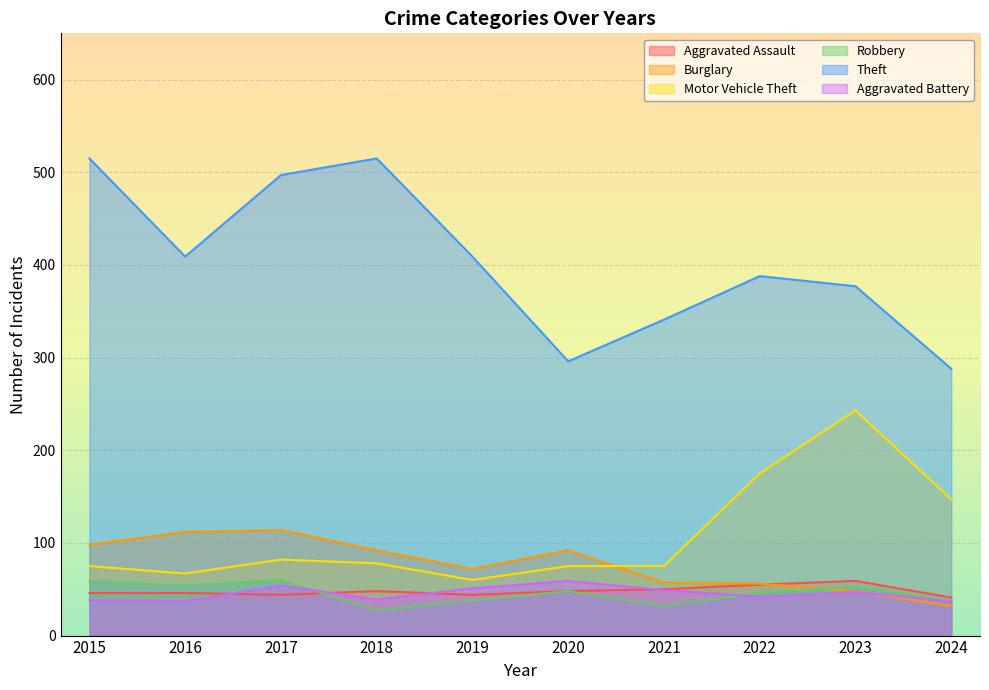

The value of Theft at 2021 is 196. True or false?

False